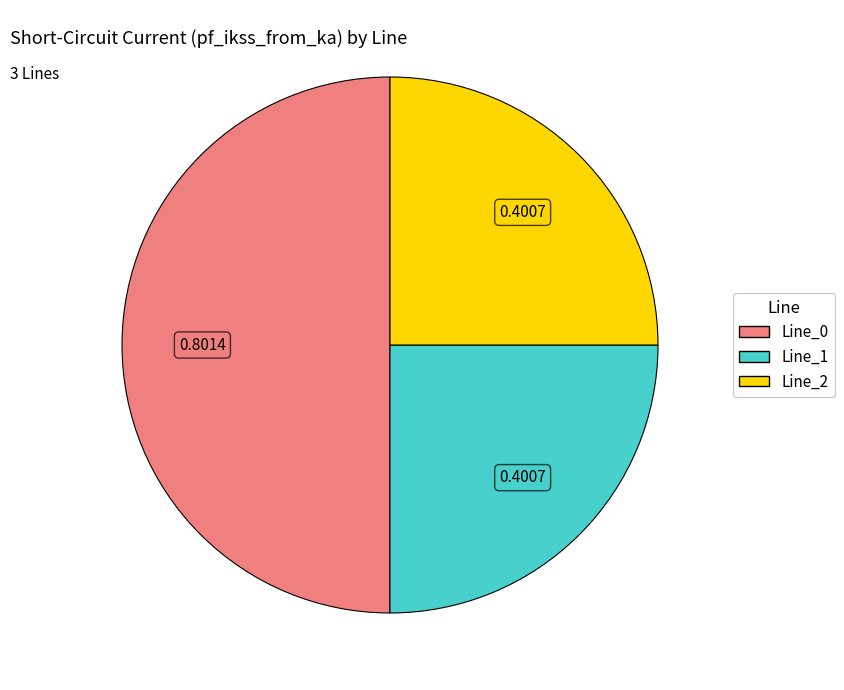

What is the majority slice?

Line_0